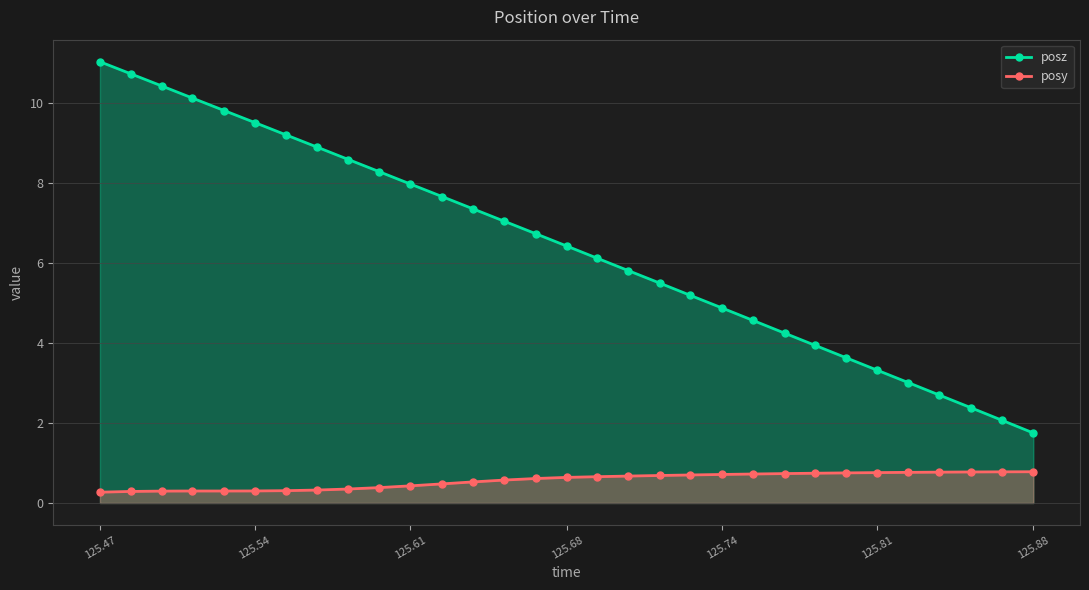

Rank the series by their average value, from lowest to highest.

posy, posz